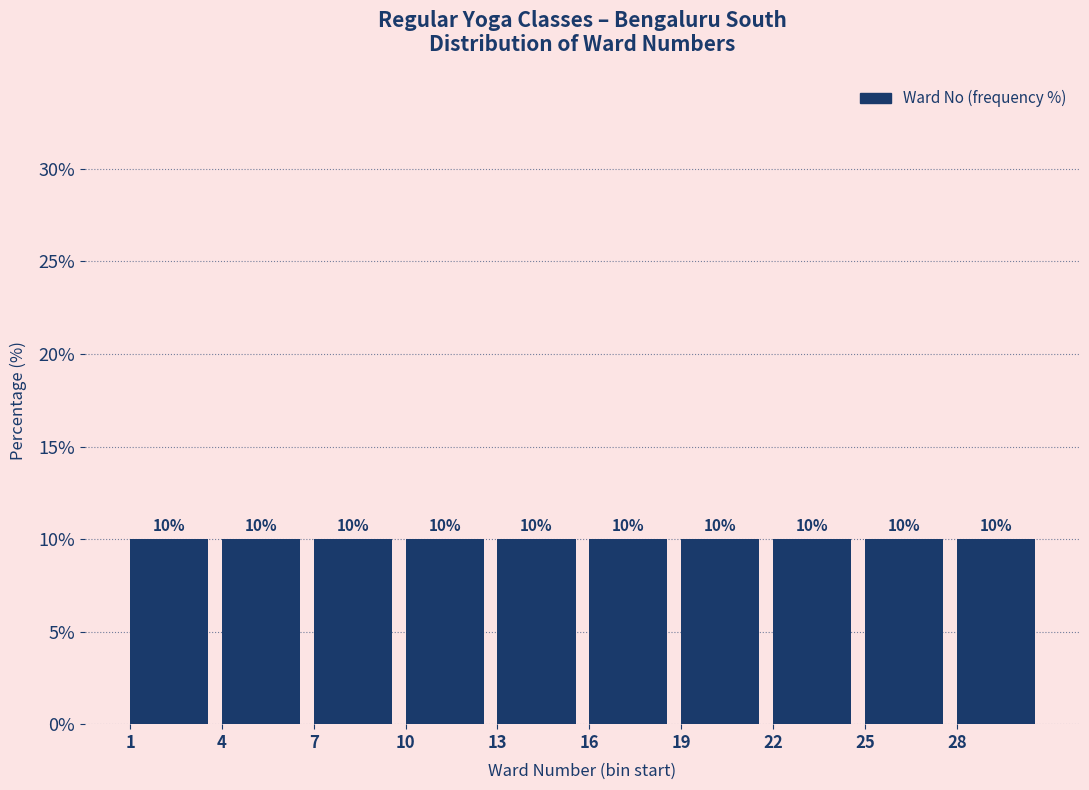

Reading left to right, transcribe this chart: for each bar, give the range it covers on the x-axis and its height.

1 to 4: 10
4 to 7: 10
7 to 10: 10
10 to 13: 10
13 to 16: 10
16 to 19: 10
19 to 22: 10
22 to 25: 10
25 to 28: 10
28 to 31: 10